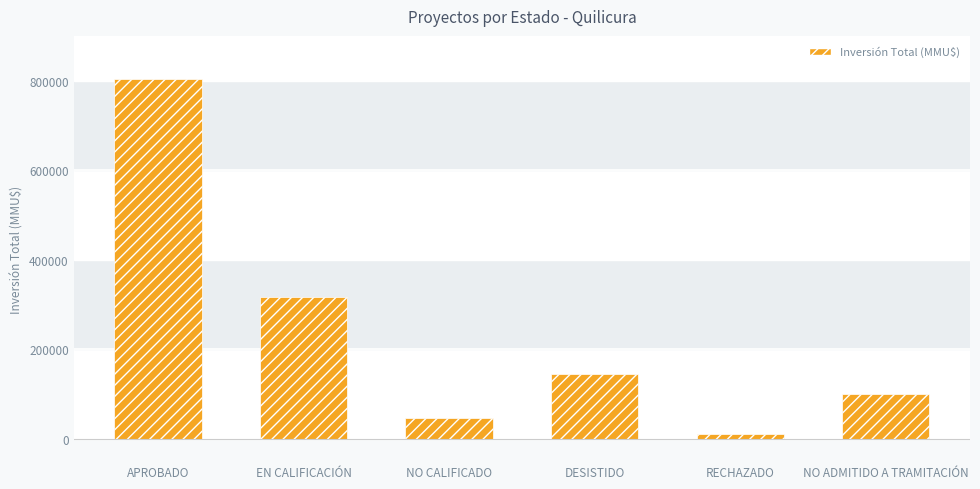

Where does the data first go above 145000?

APROBADO